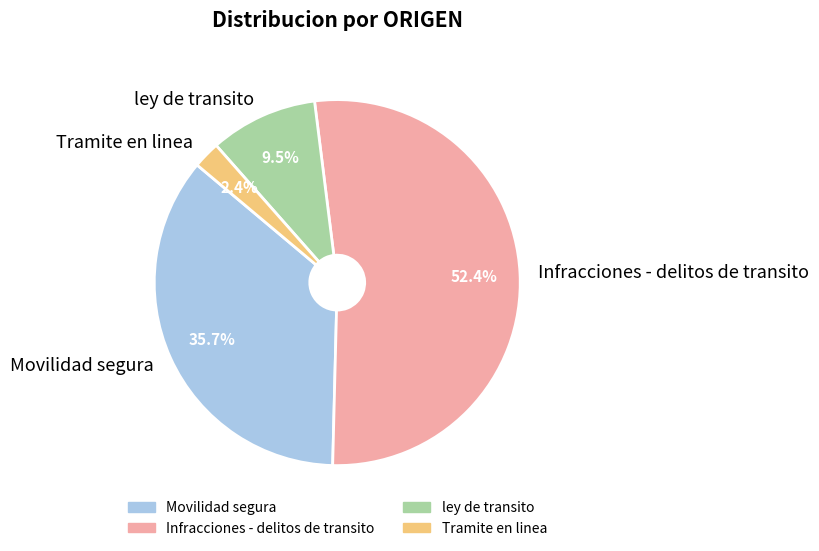

What is the largest slice in the pie chart?

Infracciones - delitos de transito